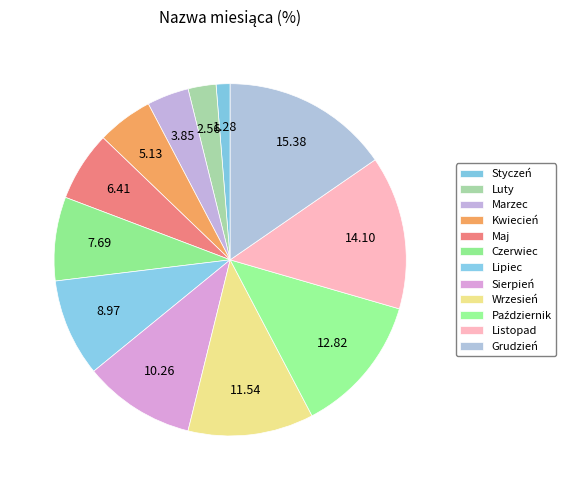

What percentage is NOT represented by Kwiecień?

94.9%